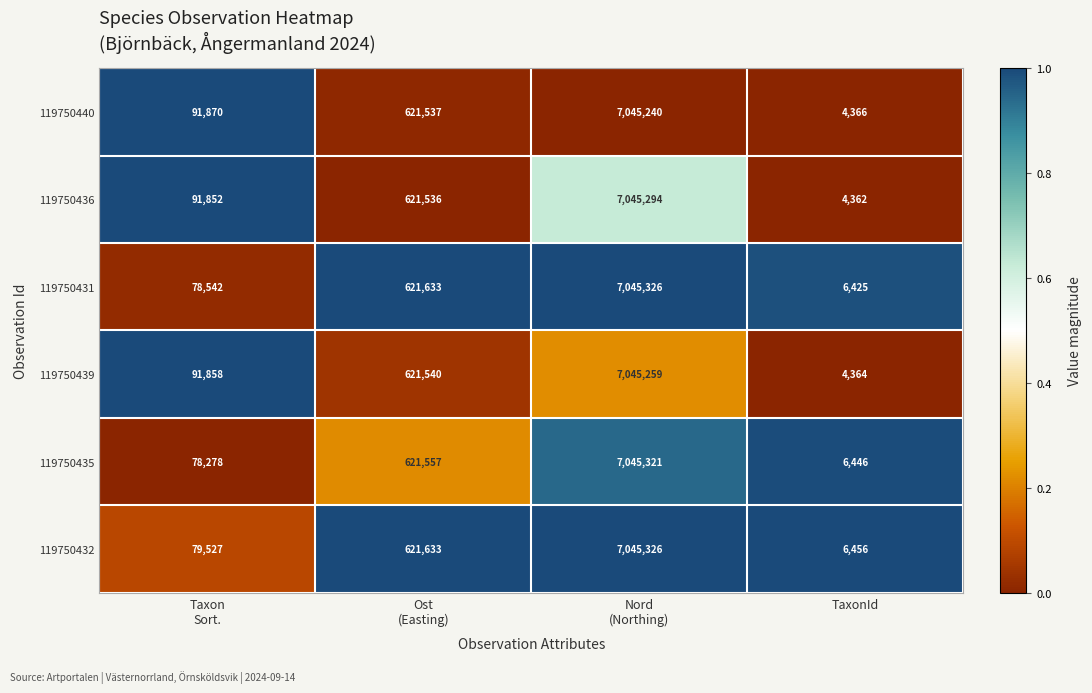

Read the 119750439 value at TaxonId.

4364